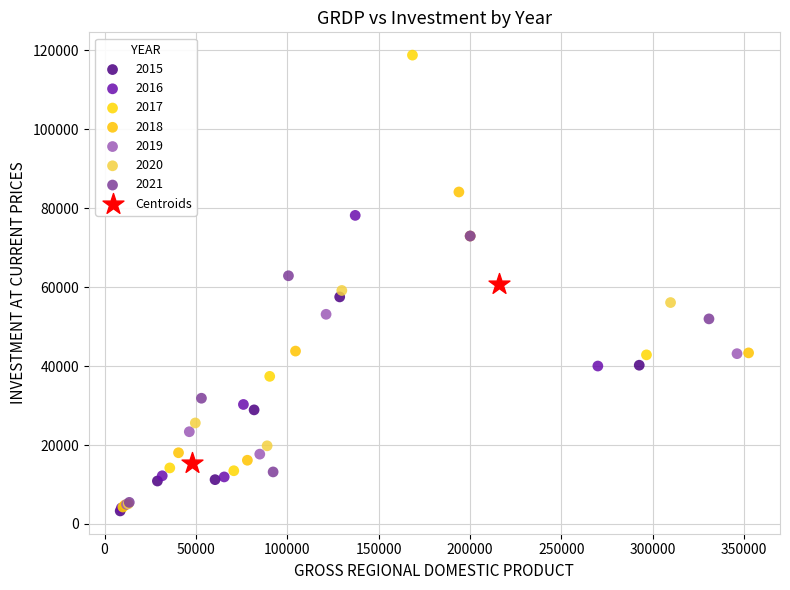

What are all the series names shown in the legend?

2015, 2016, 2017, 2018, 2019, 2020, 2021, Centroids